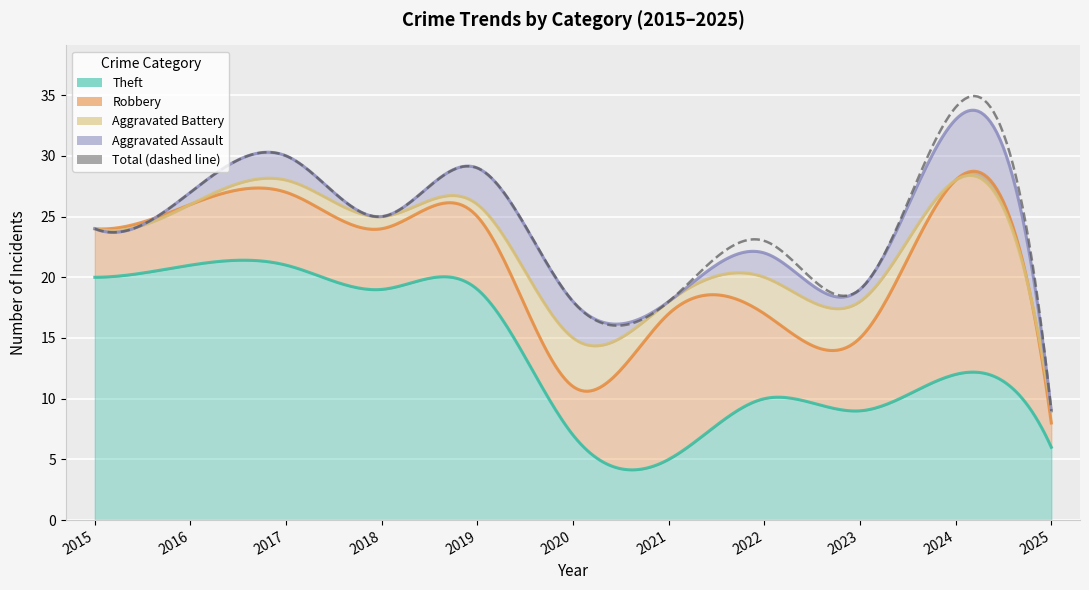

Is it true that Theft equals 21 at 2016?

True